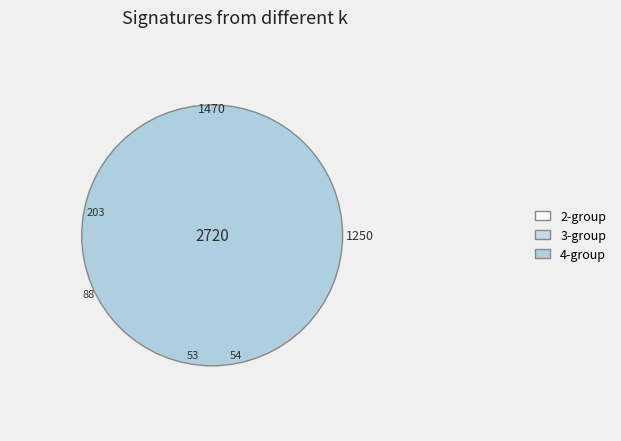

Is the sum of 7 and 9 greater than half?

No